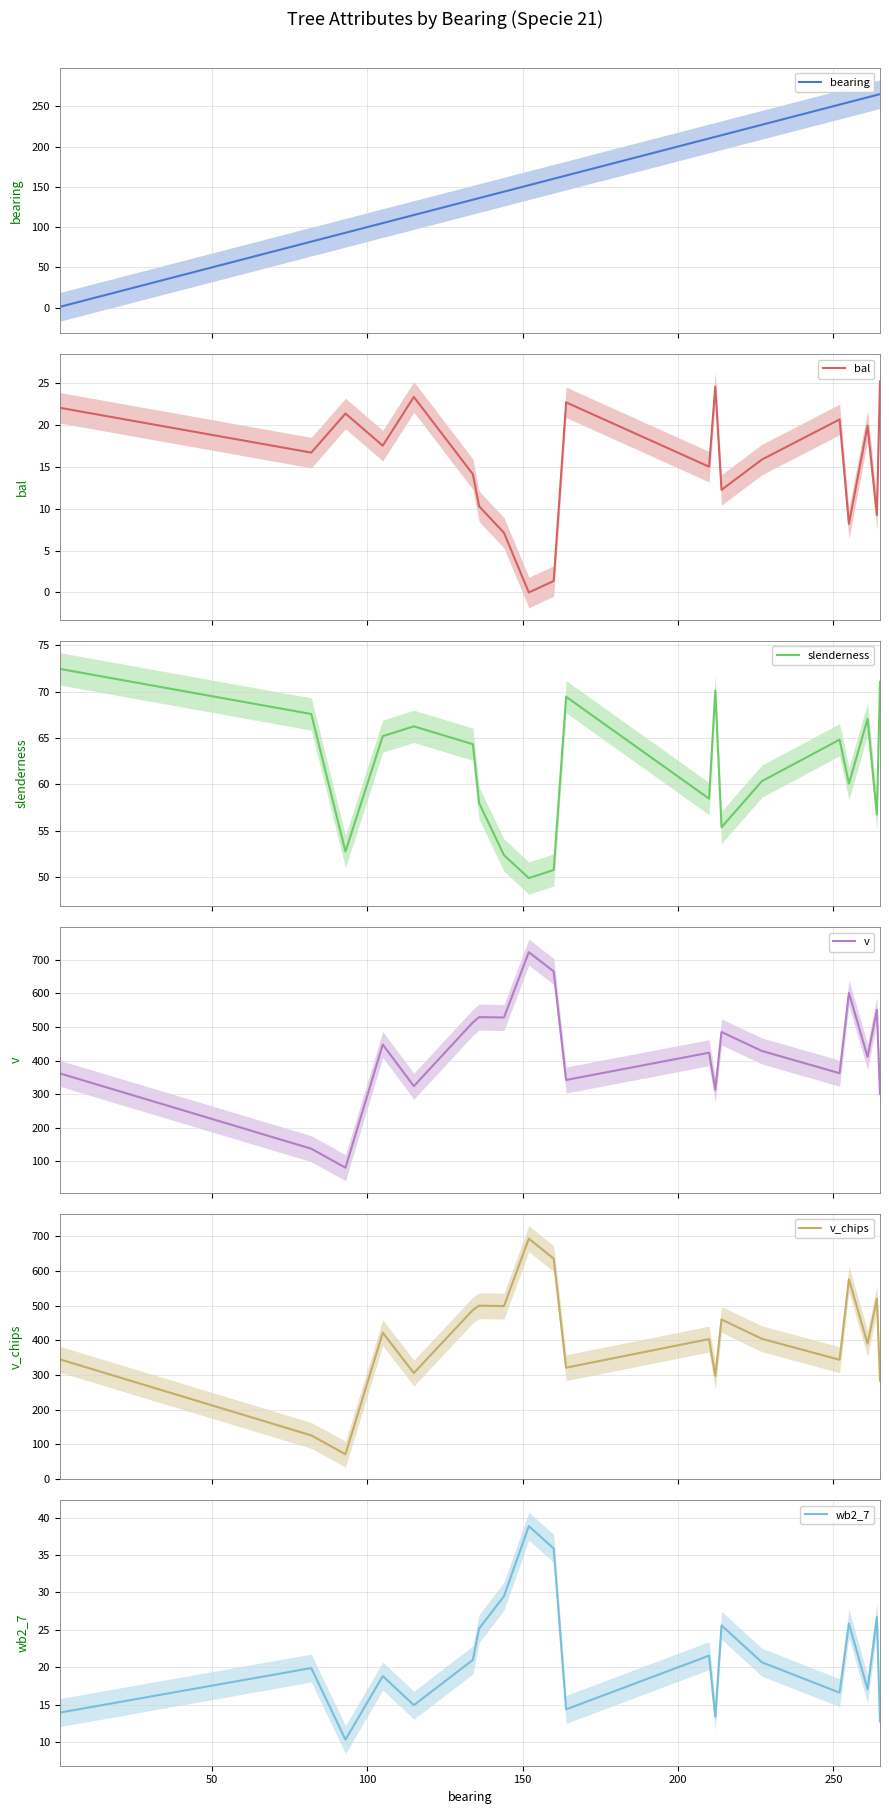

True or false: slenderness has more than 0 interior local peaks.

True